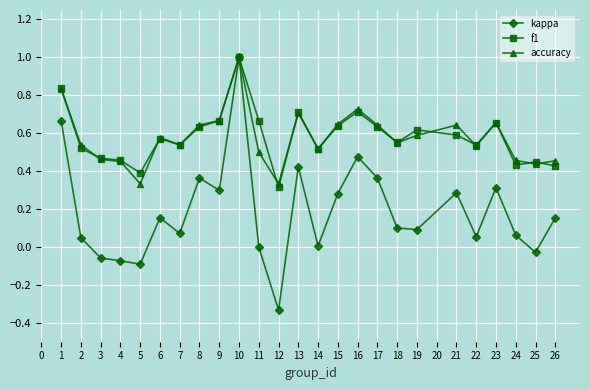

What is the approximate value of f1 at 10?

1.0